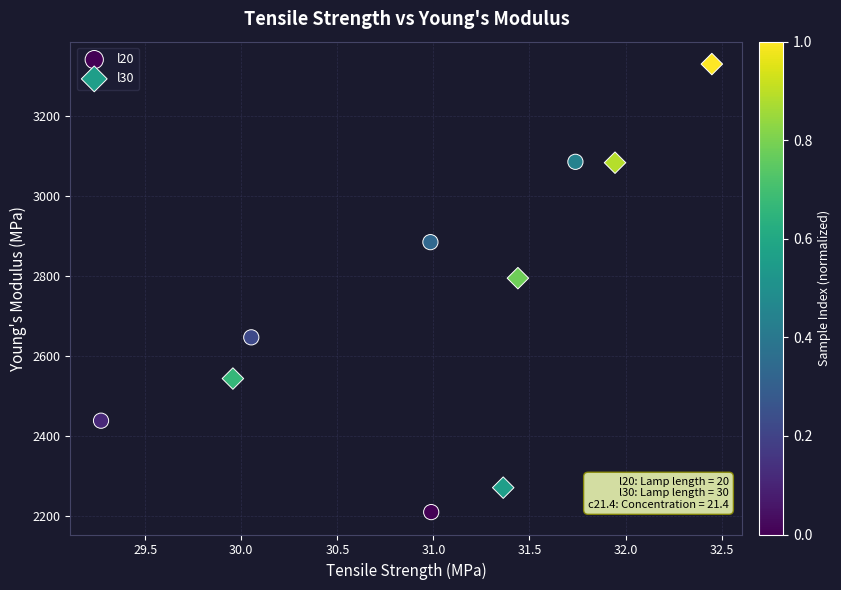

Which series has the widest spread of Y values?

l30